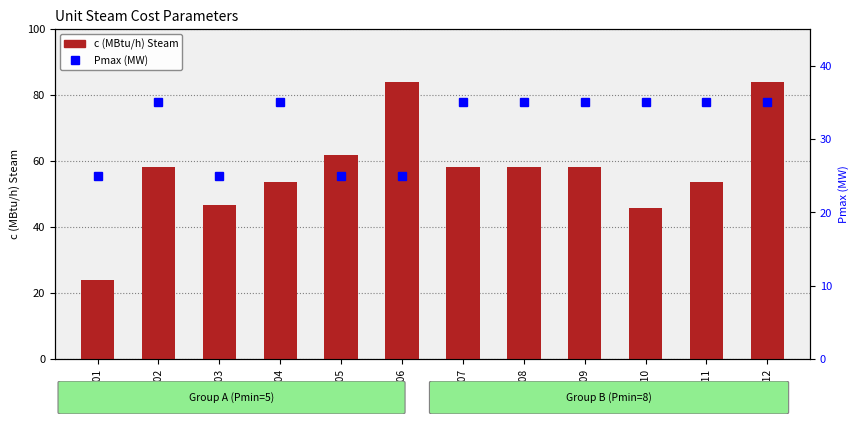

Are the bars grouped side by side (vs. stacked)?

Yes